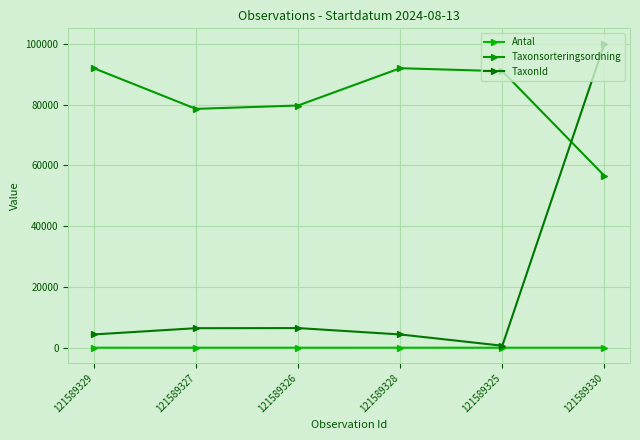

The value of Taxonsorteringsordning at 121589330 is 80611. True or false?

False